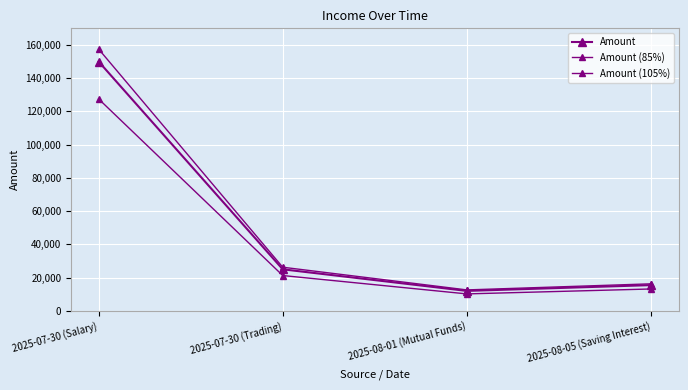

Rank the series by their maximum value, from highest to lowest.

Amount (105%), Amount, Amount (85%)